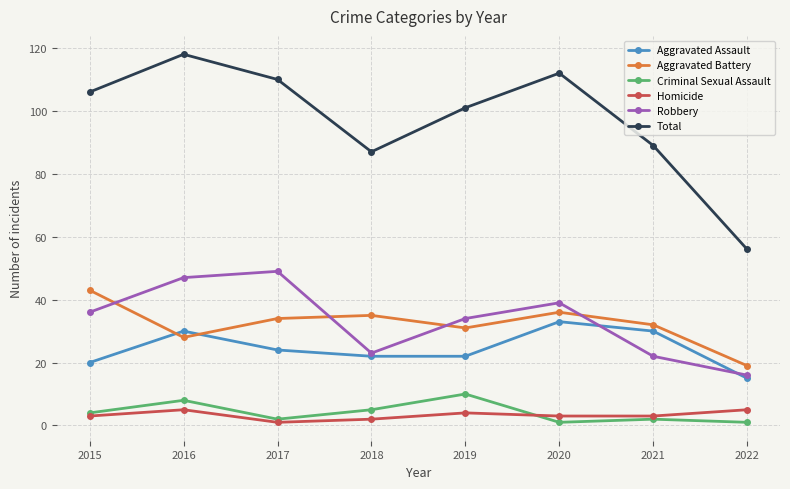

True or false: Criminal Sexual Assault has a value of 2 at 2017.

True